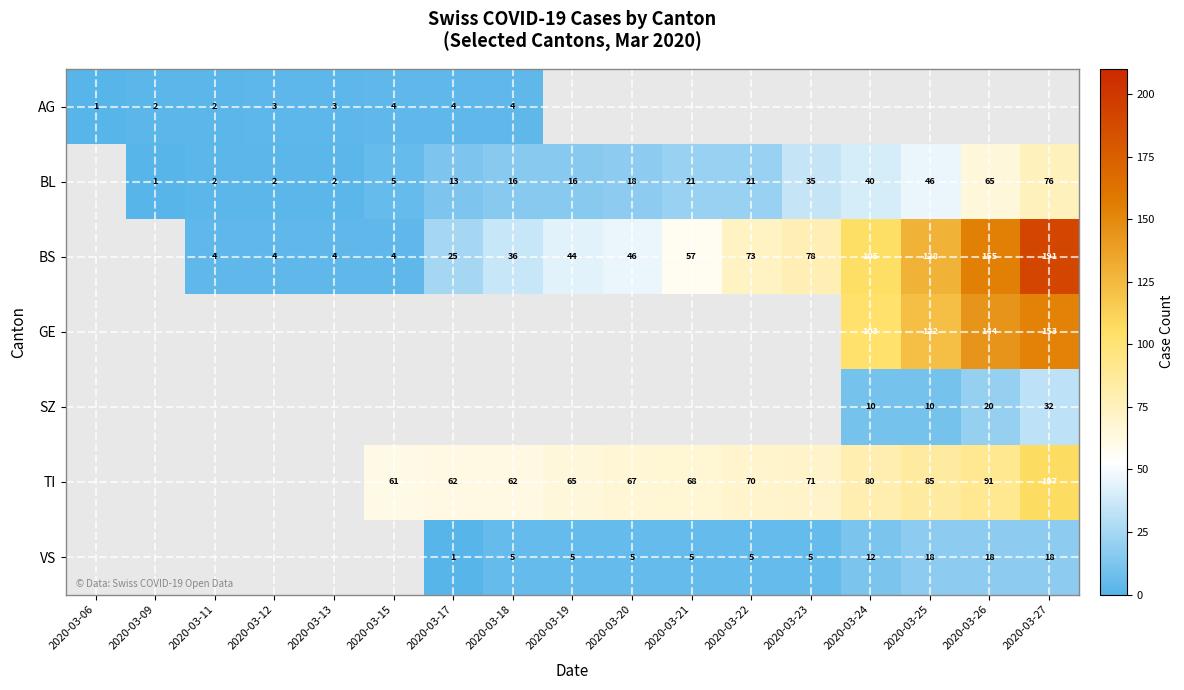

True or false: GE has a value of 144 at 2020-03-26.

True